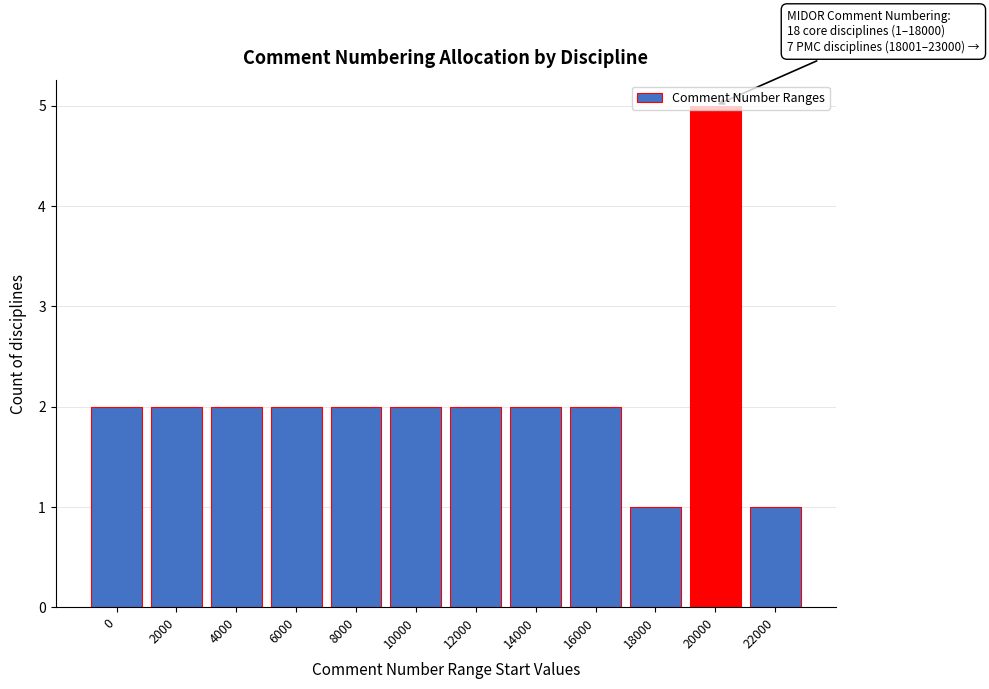

Is it true that the value at 18000 is 1?

True